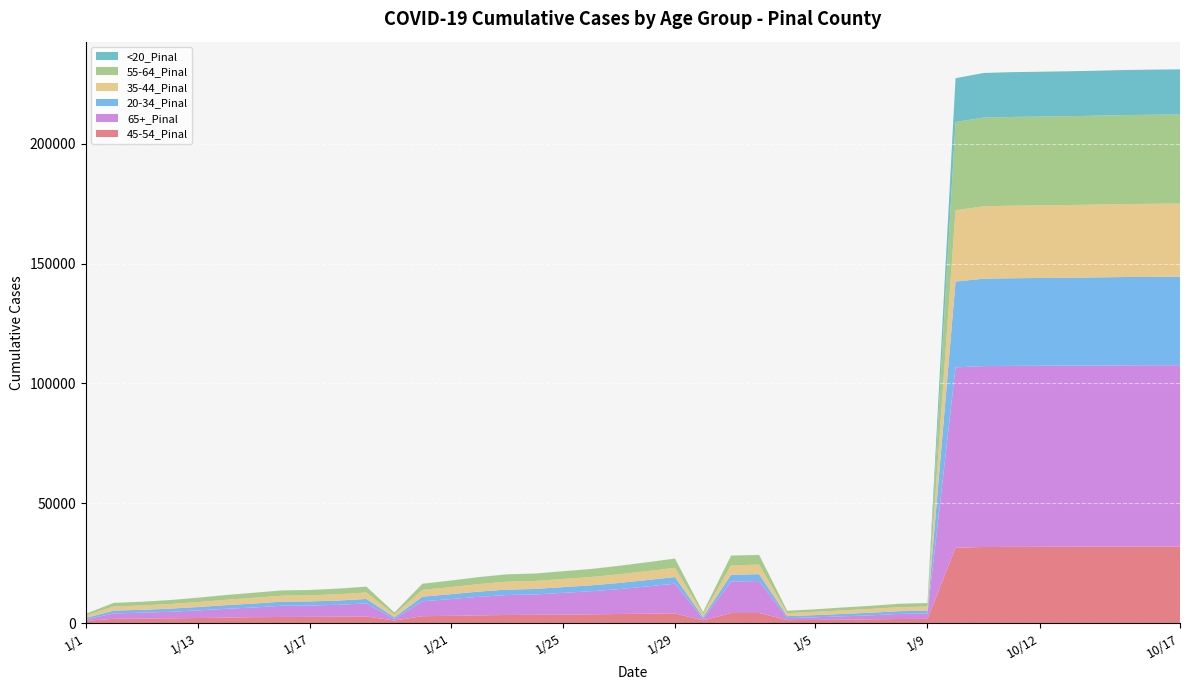

Reading left to right, transcribe all the data shown in this chart.

45-54_Pinal: 940	1738	1823	1946	2099	2258	2436	2537	2579	2650	2735	1066	2841	3010	3198	3360	3421	3513	3609	3770	3889	4028	1112	4161	4193	1204	1294	1428	1543	1678	1723	31436	31730	31779	31805	31835	31870	31913	31940	31956
65+_Pinal: 533	2288	2467	2748	3157	3680	4058	4676	4731	4952	5457	613	6228	6975	7729	8322	8483	9079	9650	10374	11387	12390	635	13175	13328	863	1097	1364	1698	2131	2267	75269	75513	75552	75573	75594	75614	75648	75662	75670
20-34_Pinal: 640	1180	1229	1319	1428	1527	1647	1706	1725	1790	1862	722	1939	2034	2183	2268	2305	2386	2462	2576	2652	2763	750	2833	2869	814	910	1022	1085	1137	1170	35813	36484	36587	36644	36702	36774	36859	36907	36943
35-44_Pinal: 990	1724	1808	1922	2061	2244	2401	2491	2523	2636	2712	1109	2841	2974	3141	3306	3339	3408	3490	3616	3733	3857	1155	3949	3971	1255	1364	1490	1580	1664	1708	29791	30213	30280	30311	30346	30391	30445	30473	30498
55-64_Pinal: 754	1471	1537	1637	1810	1959	2094	2183	2219	2312	2395	861	2518	2687	2874	3030	3060	3182	3298	3487	3638	3824	884	3983	4013	972	1067	1188	1289	1423	1460	36826	37019	37047	37063	37078	37111	37154	37171	37185
<20_Pinal: 5	14	18	18	21	22	24	27	27	28	31	6	36	40	42	45	47	49	50	51	52	61	6	64	66	7	8	10	12	14	14	18277	18630	18690	18714	18743	18766	18809	18836	18852